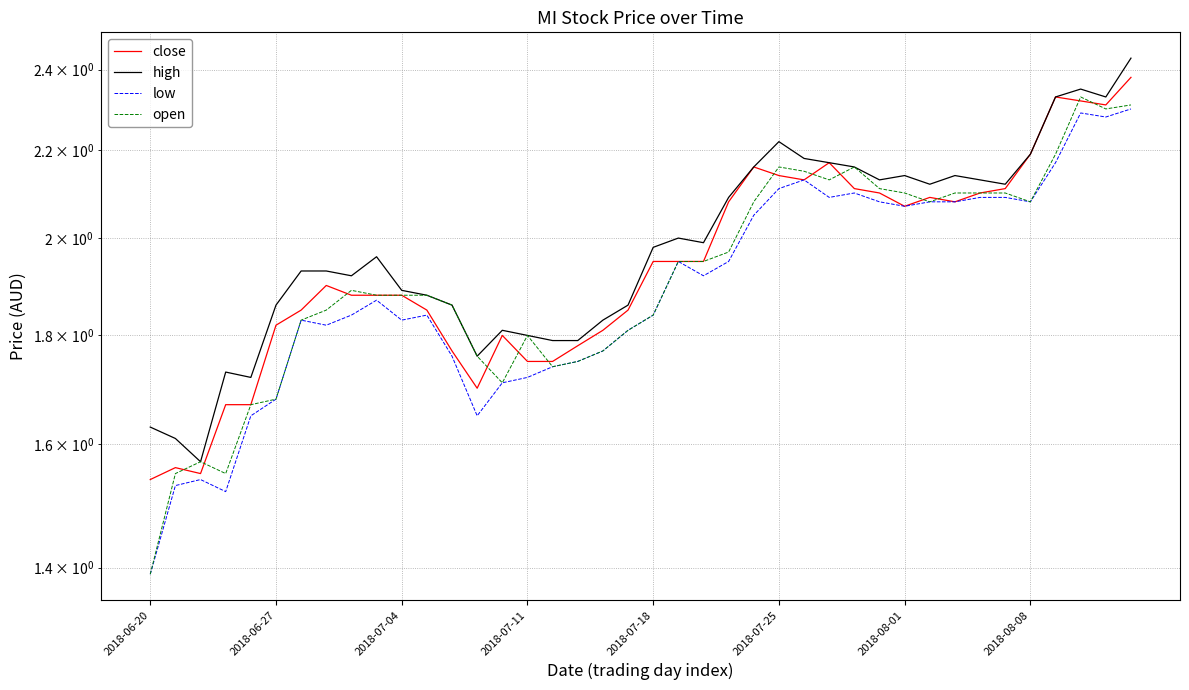

What are all the series names shown in the legend?

close, high, low, open